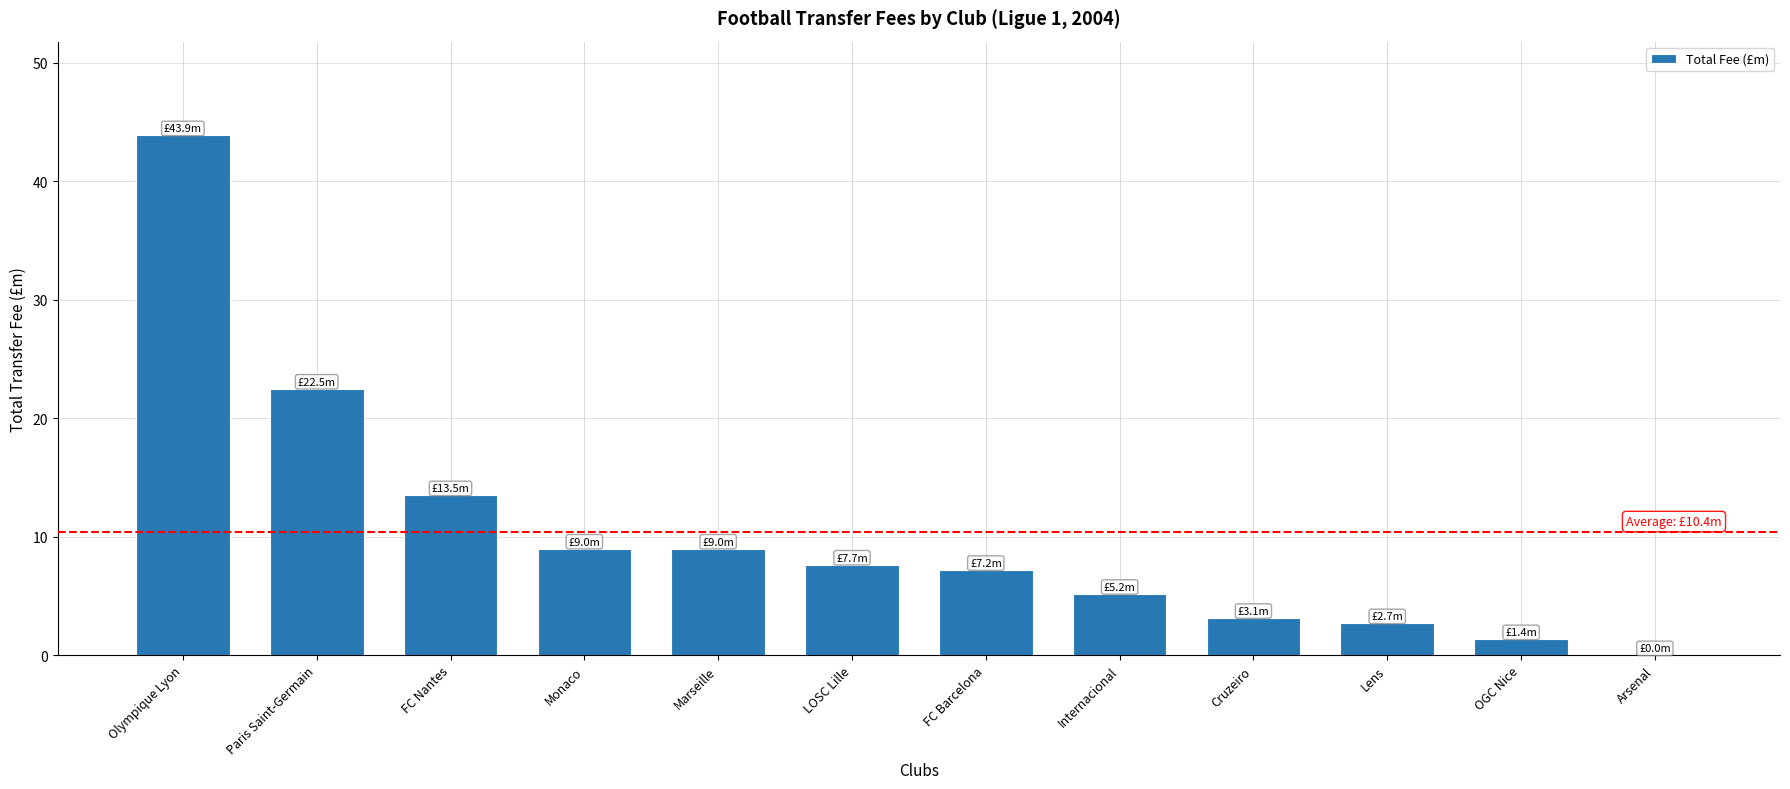

The chart shows a value of 0.0 at Arsenal. True or false?

True